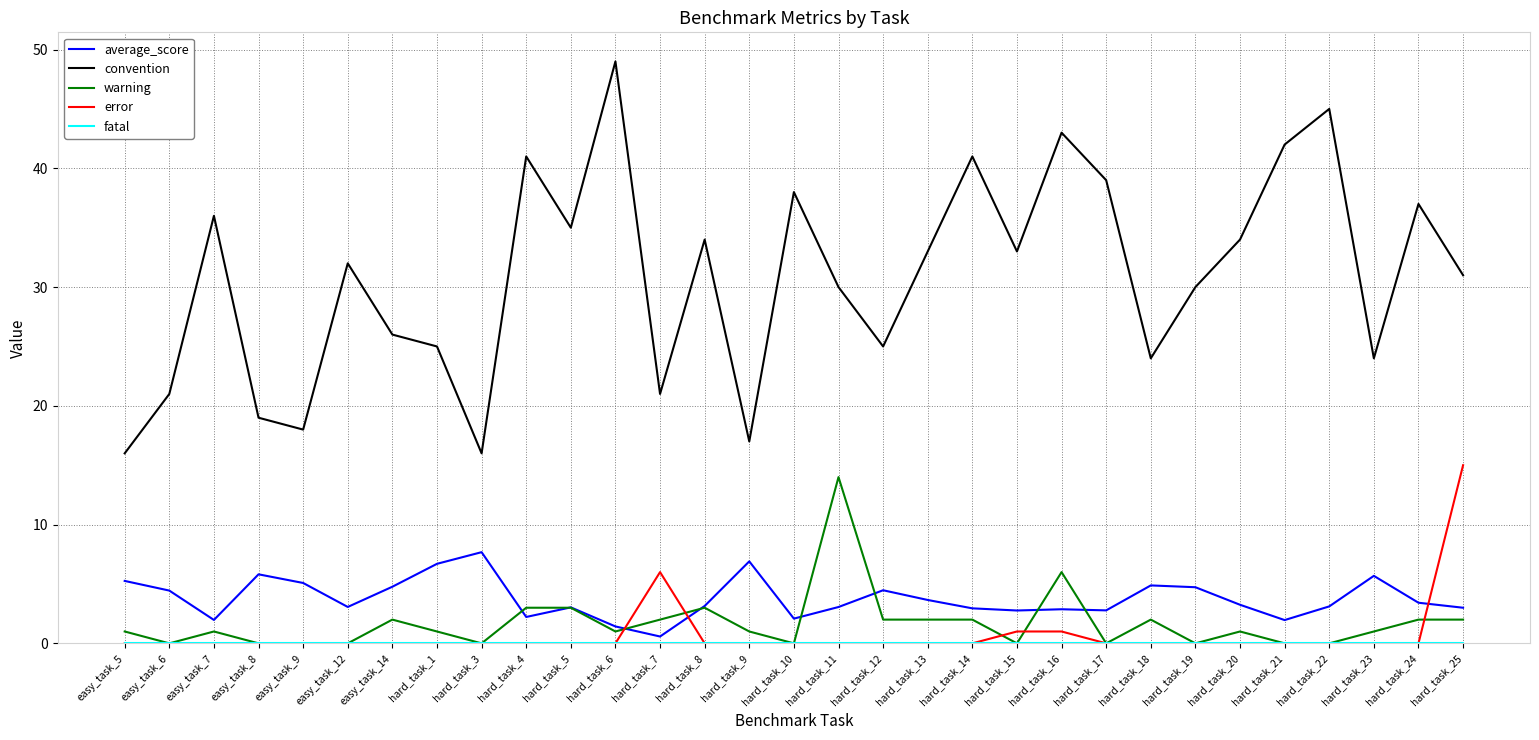

What is the maximum value for error?

15.0